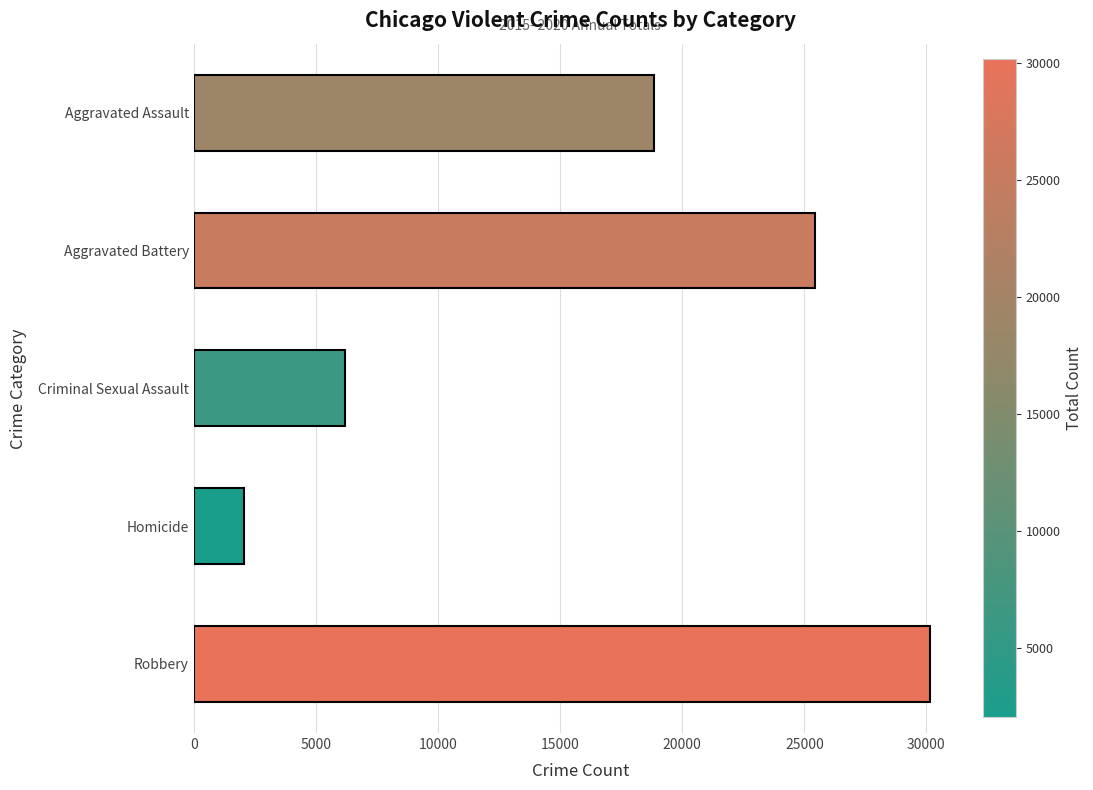

Between Aggravated Assault and Robbery, which is larger?

Robbery